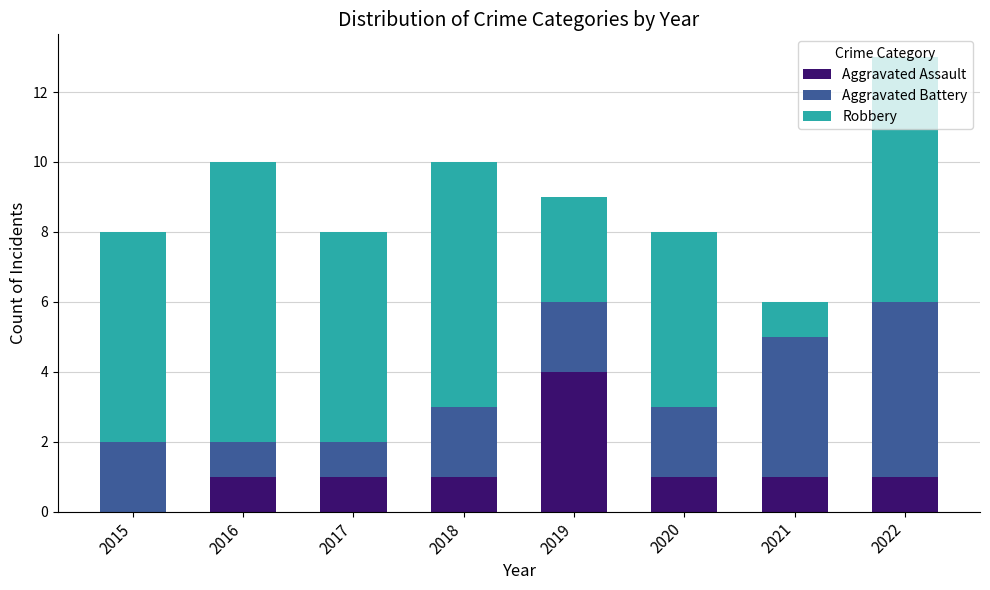

At which category is the sum across all series the highest?

2022